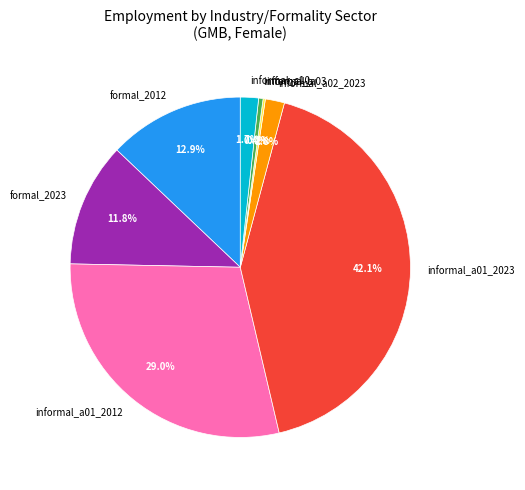

What portion of the pie excludes informal_a01_2012?

71.0%